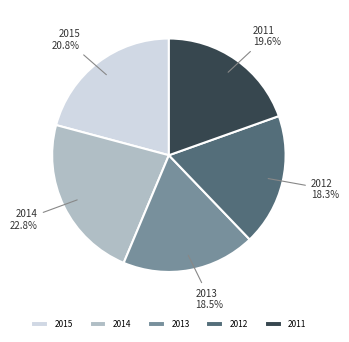

Approximately how many times larger is the value at 2015 compared to 2012?

1.1